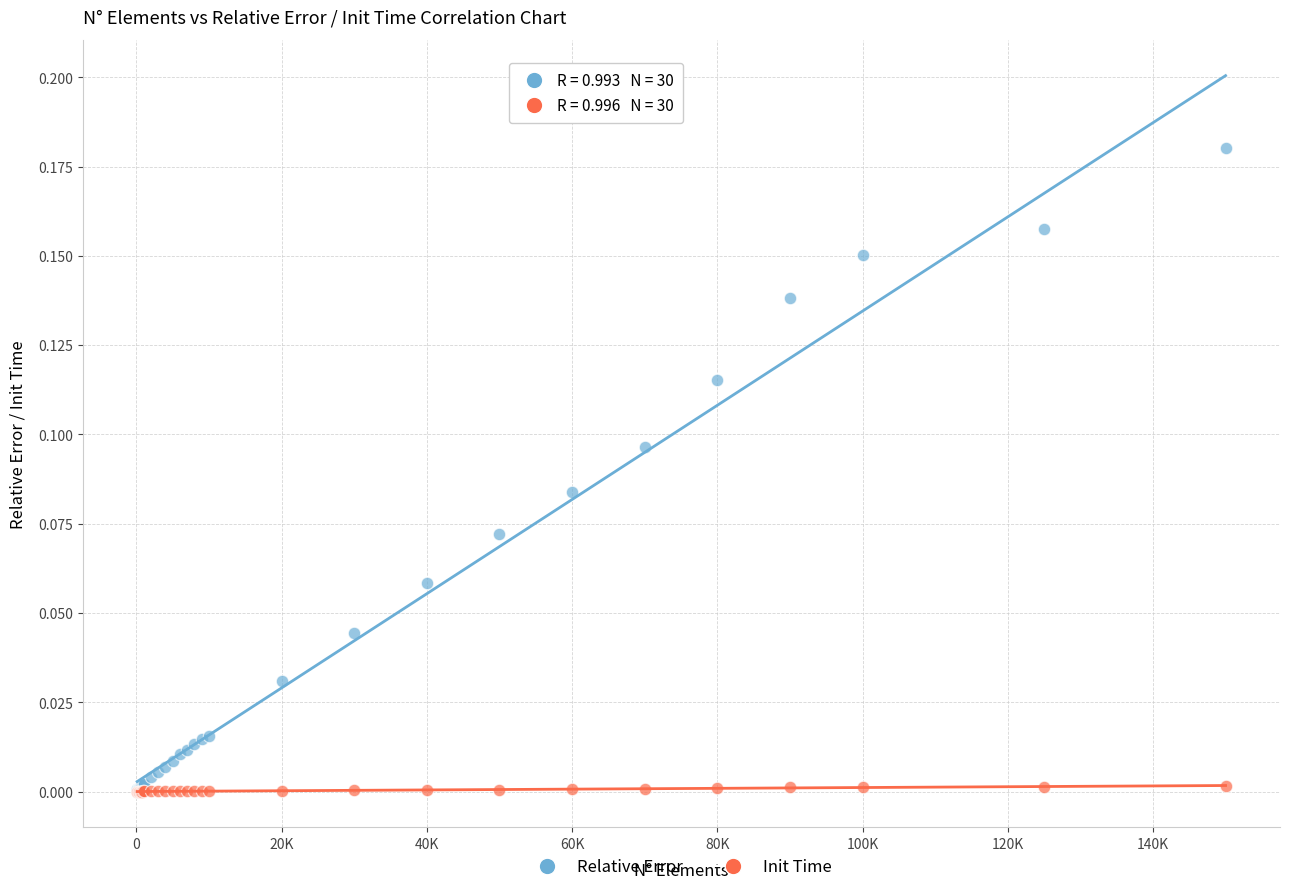

Which series has the largest Y range (max minus min)?

Relative Error